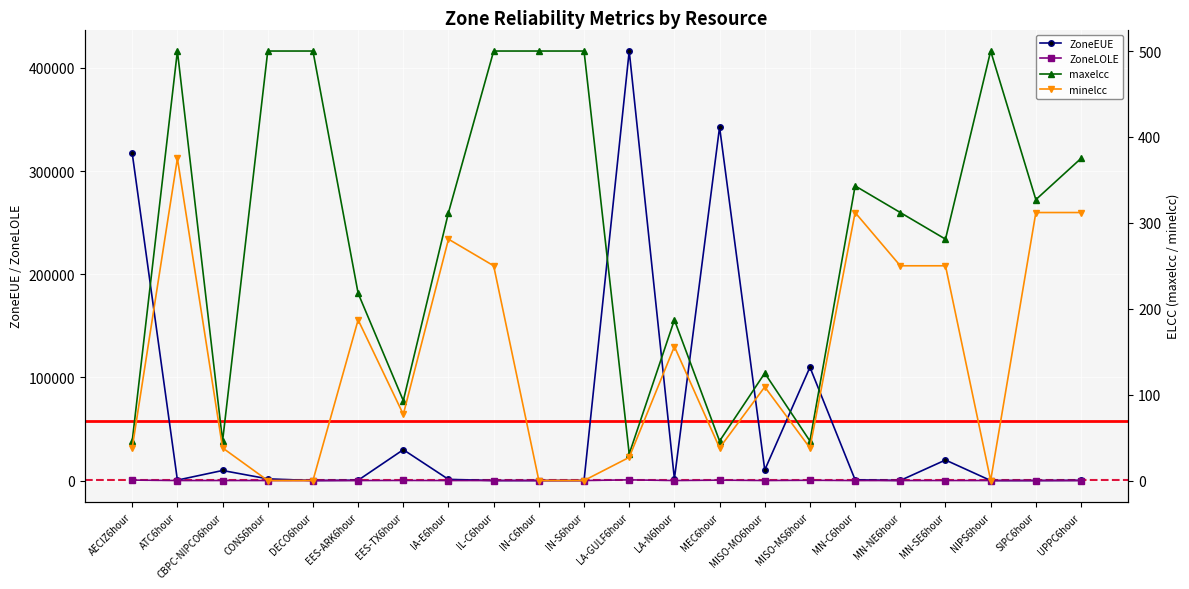

What is the spread (max minus min) of values at CBPC-NIPCO6hour?

9704.8